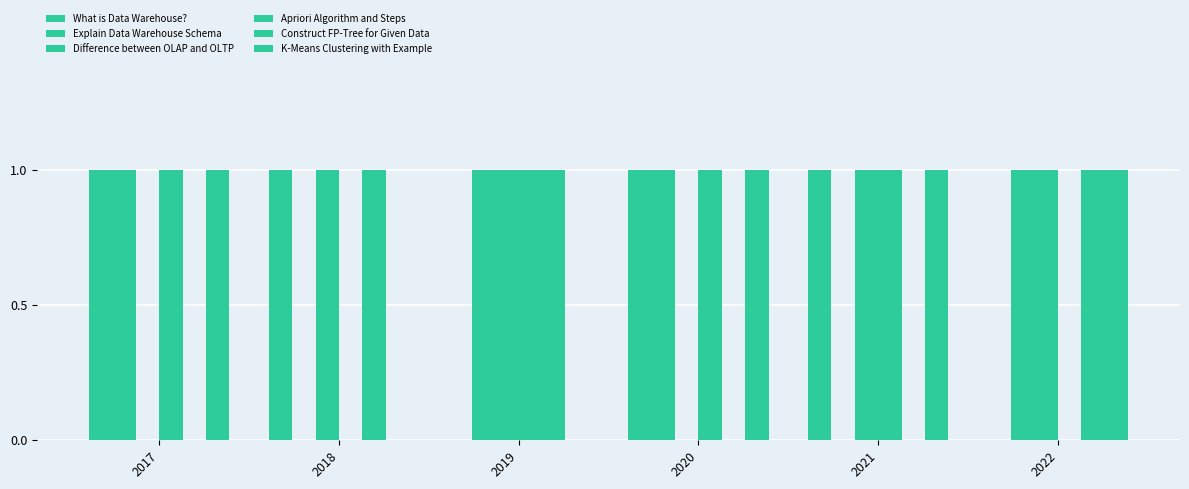

At which category is the sum across all series the highest?

2017